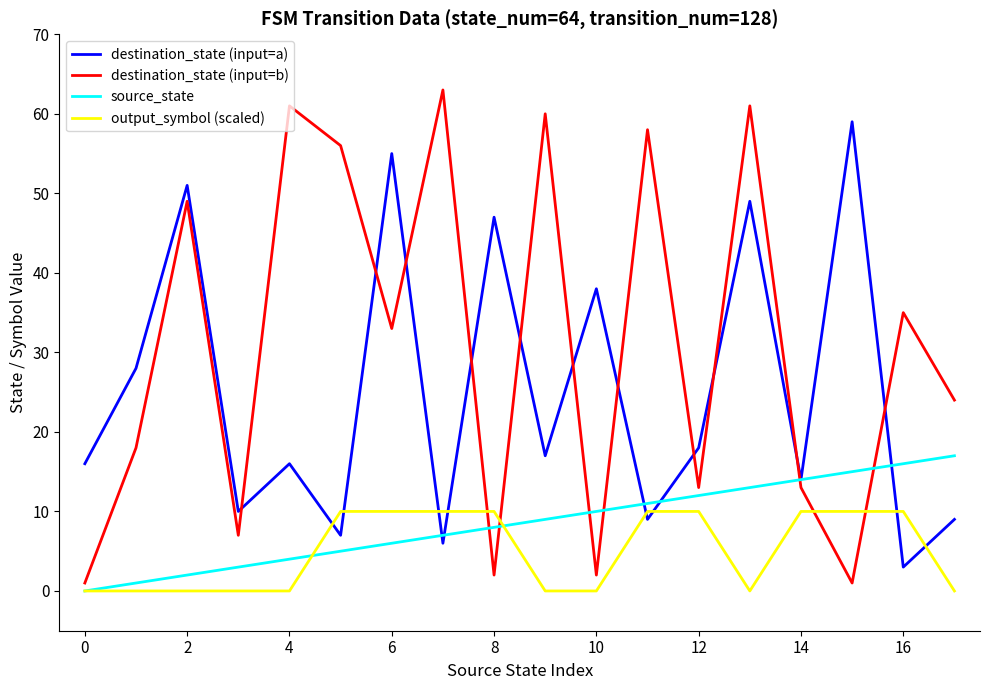

Which series has the widest spread of values?

destination_state (input=b)